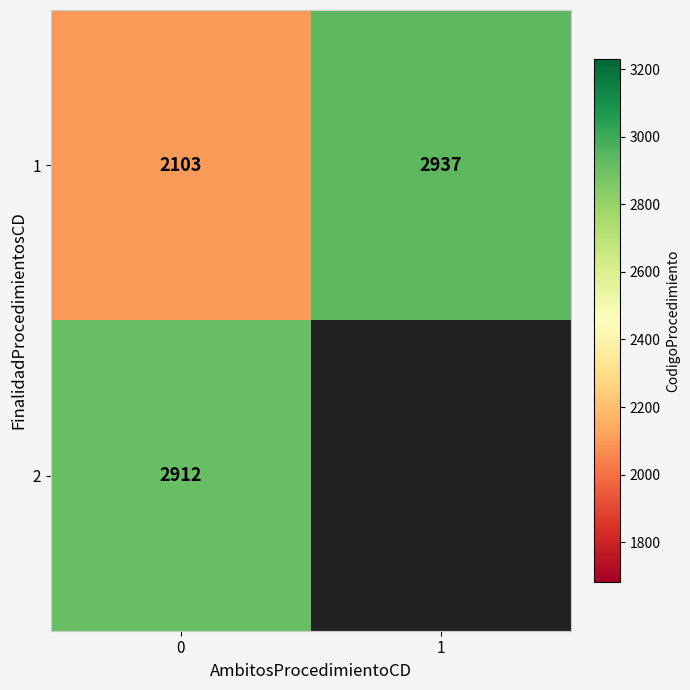

The 1 series shows 558.3 at 0. True or false?

False